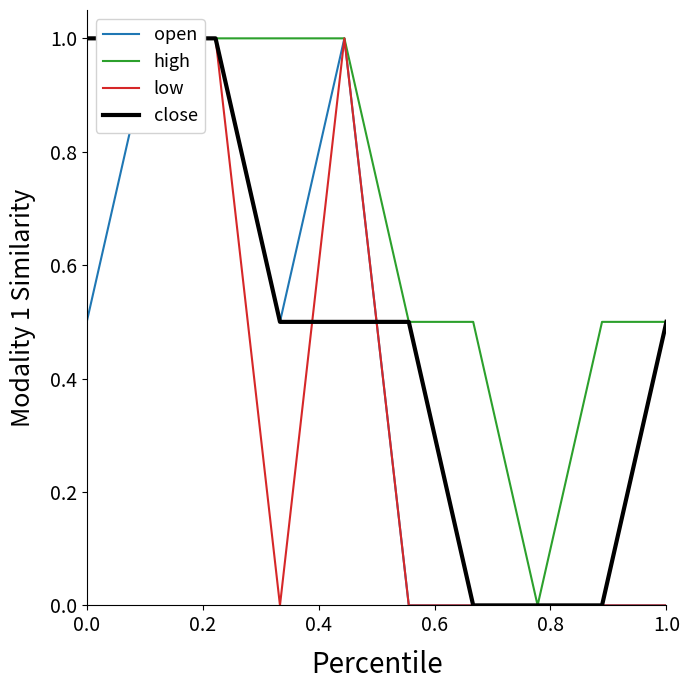

How many interior local peaks does the low series have?

1